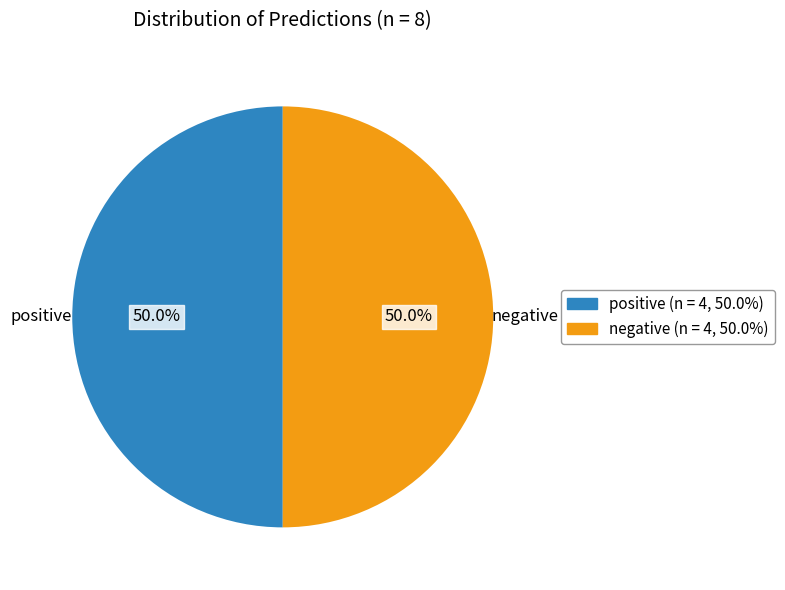

Approximately how many times larger is the value at negative compared to positive?

1.0